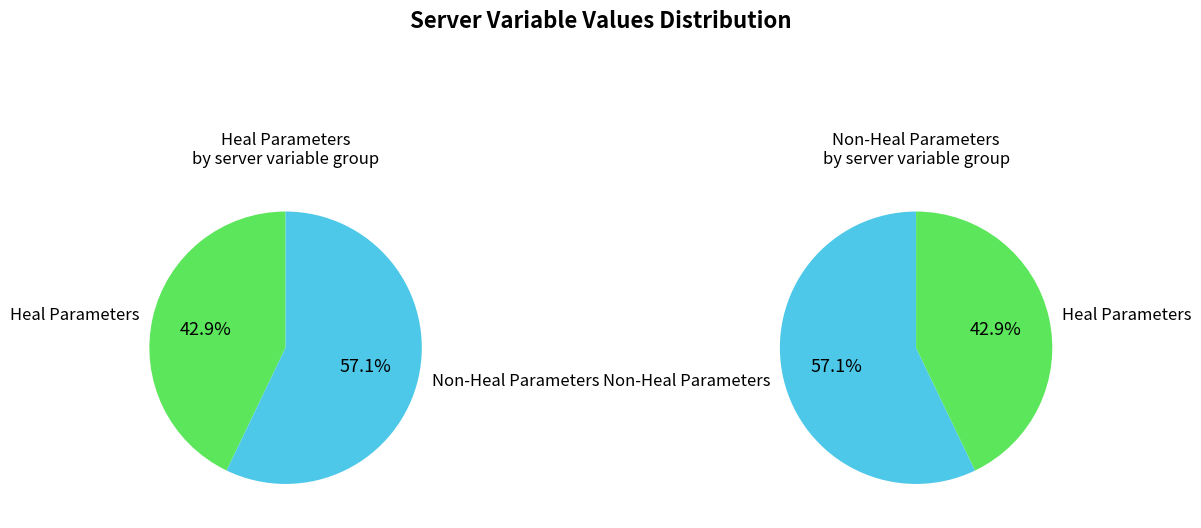

The PowerSourceSpHeal slice represents 18% of the pie. True or false?

False